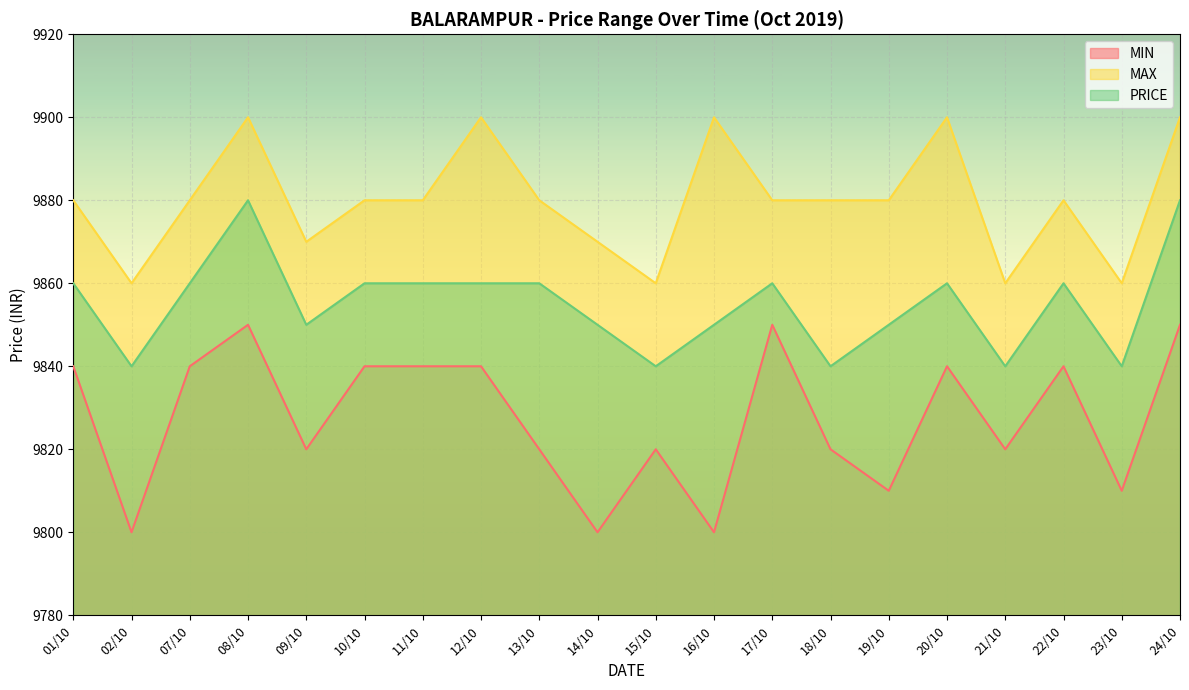

Where does the MAX series first go above 9880?

08/10